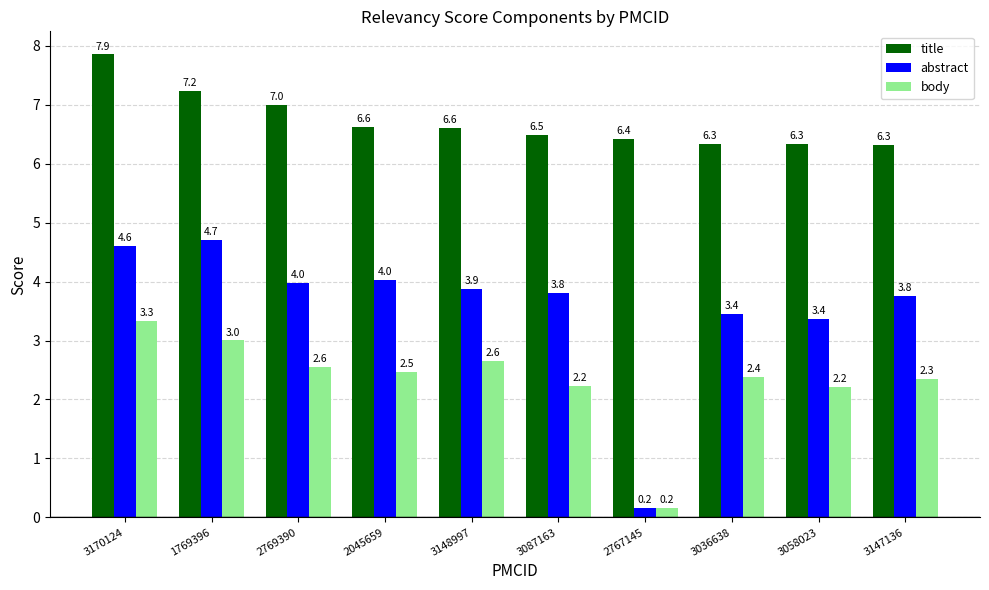

What is the greatest value displayed?

7.9